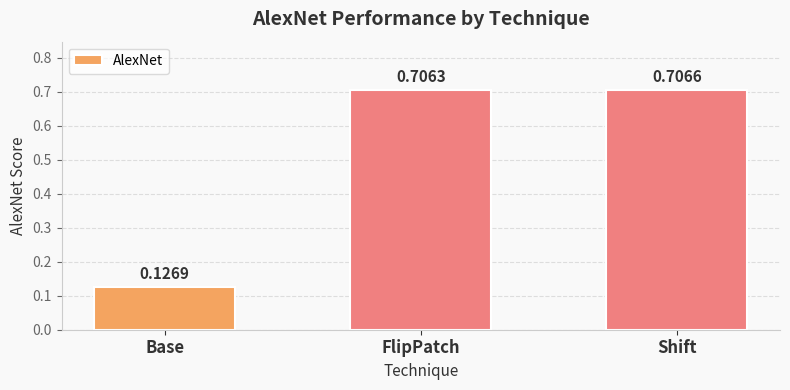

Where is the data nearest to the value 0?

Base